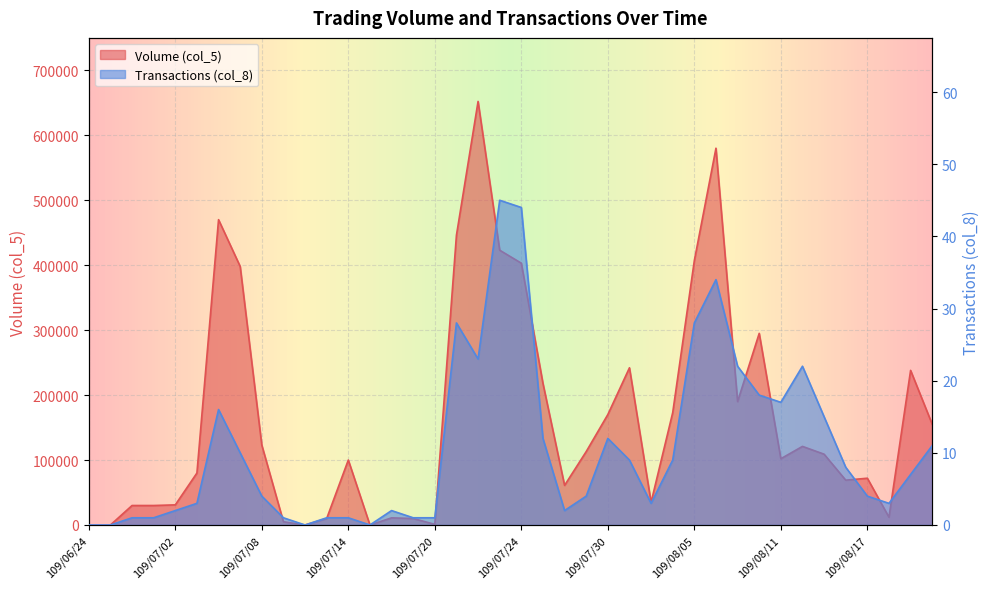

What are all the series names shown in the legend?

Volume (col_5), Transactions (col_8)